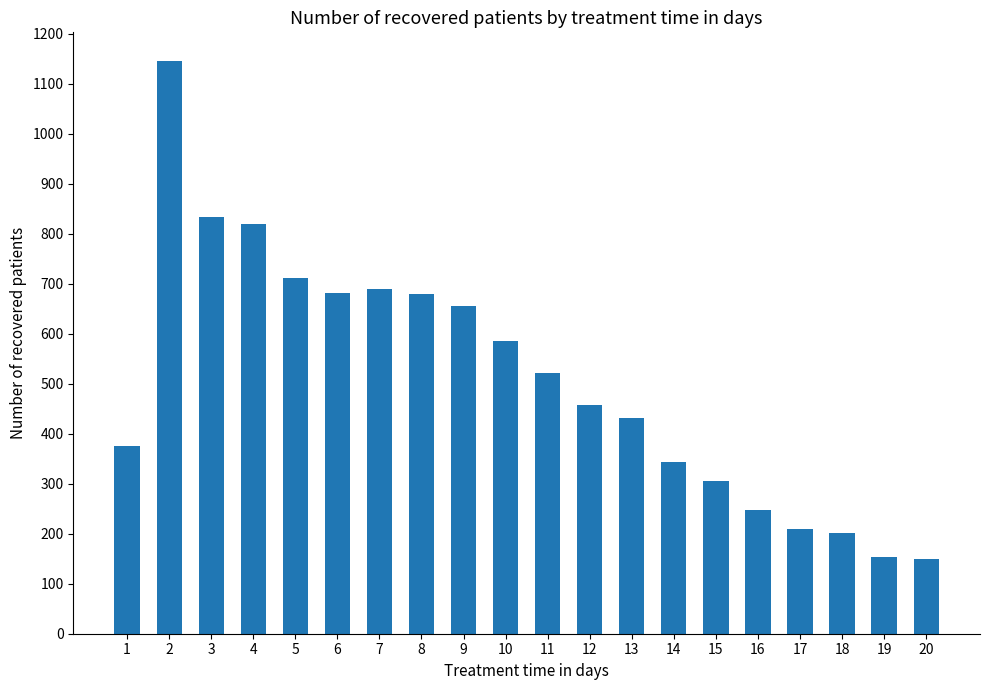

Between 17 and 5, which is larger?

5